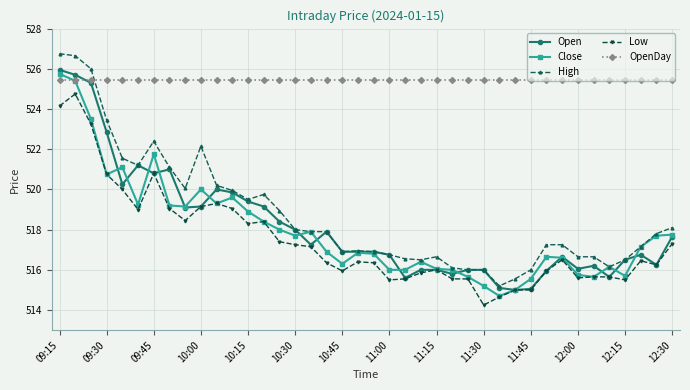

Which series has the widest spread of values?

High